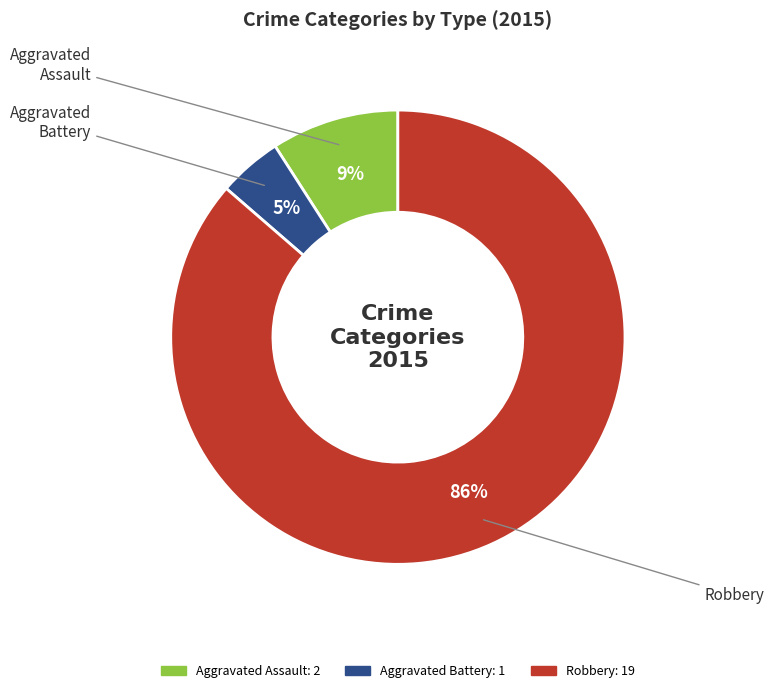

To the nearest percent, what is the average slice percentage?

33%